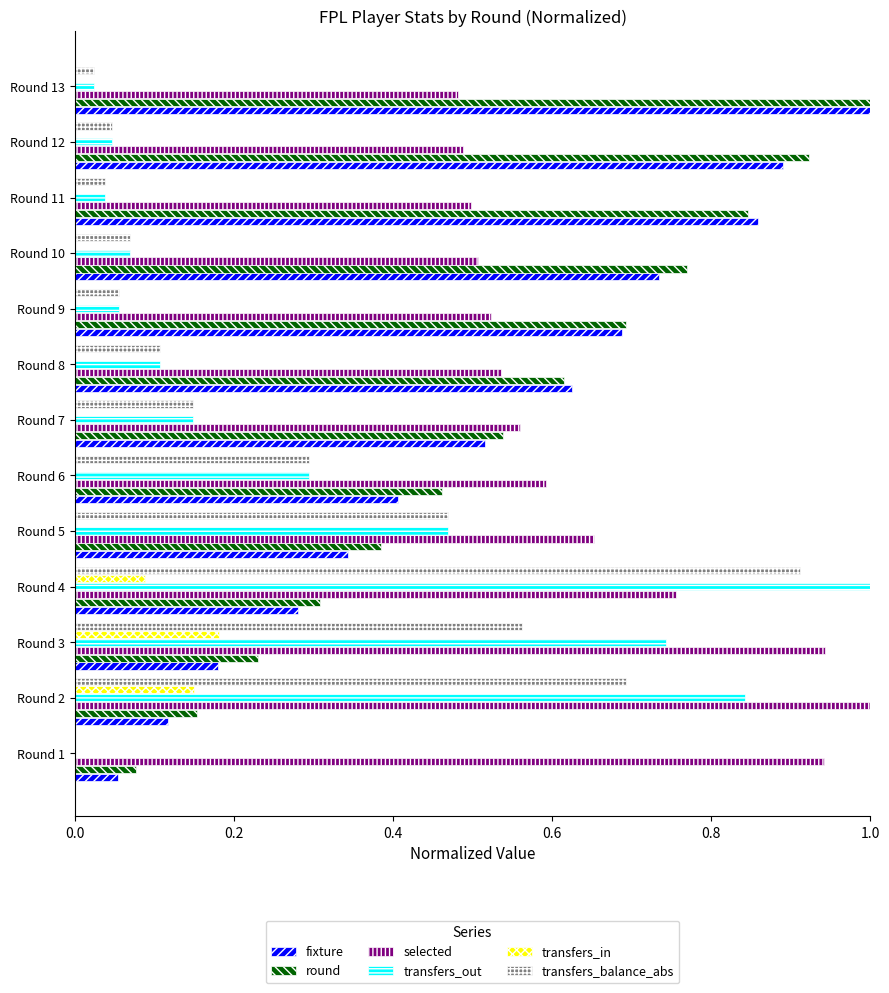

The value of transfers_balance_abs at Round 7 is 0.0. True or false?

False